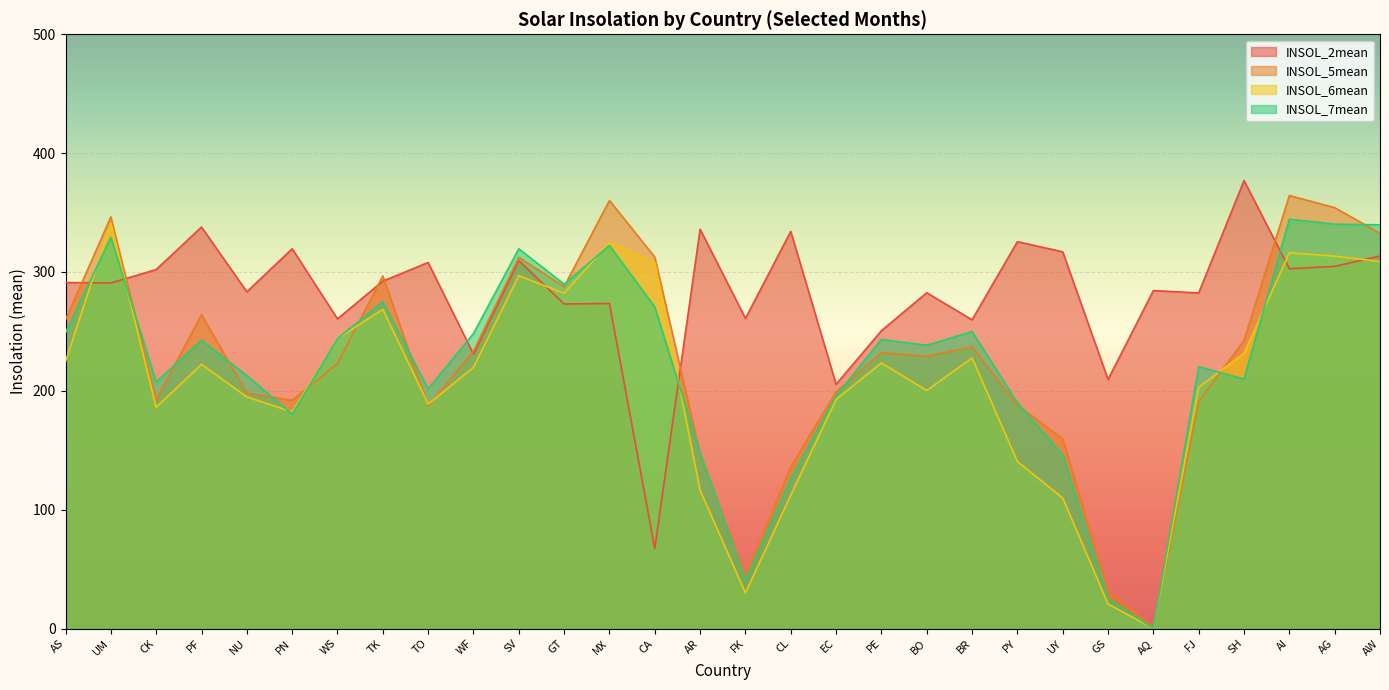

What is the difference between the INSOL_2mean values at PF and EC?

132.3